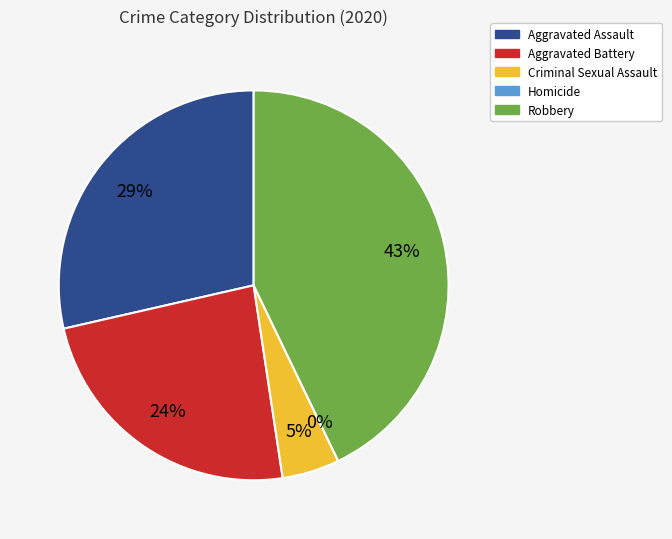

The Robbery slice represents 28% of the pie. True or false?

False